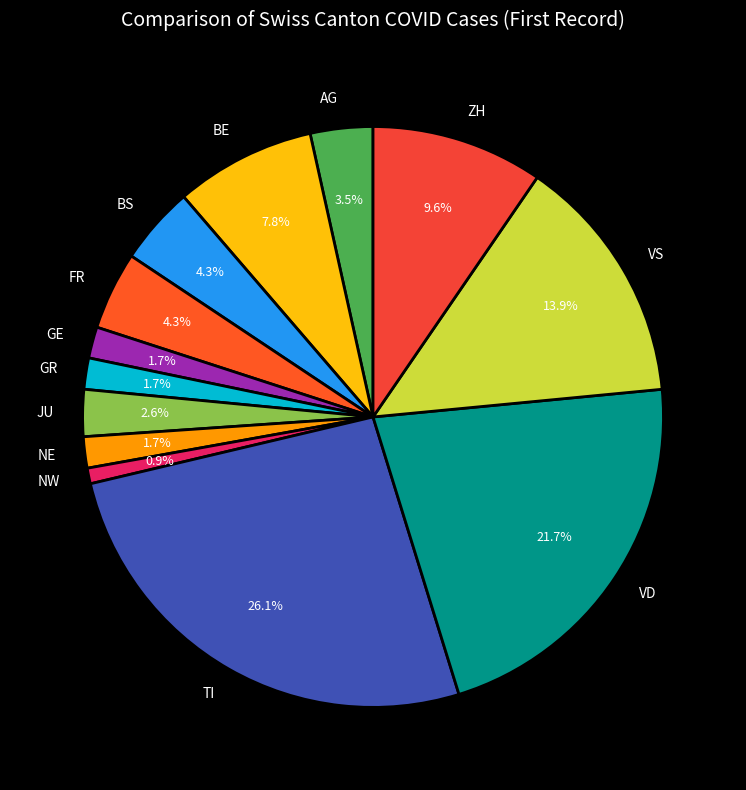

True or false: FR accounts for 4% of the total.

True